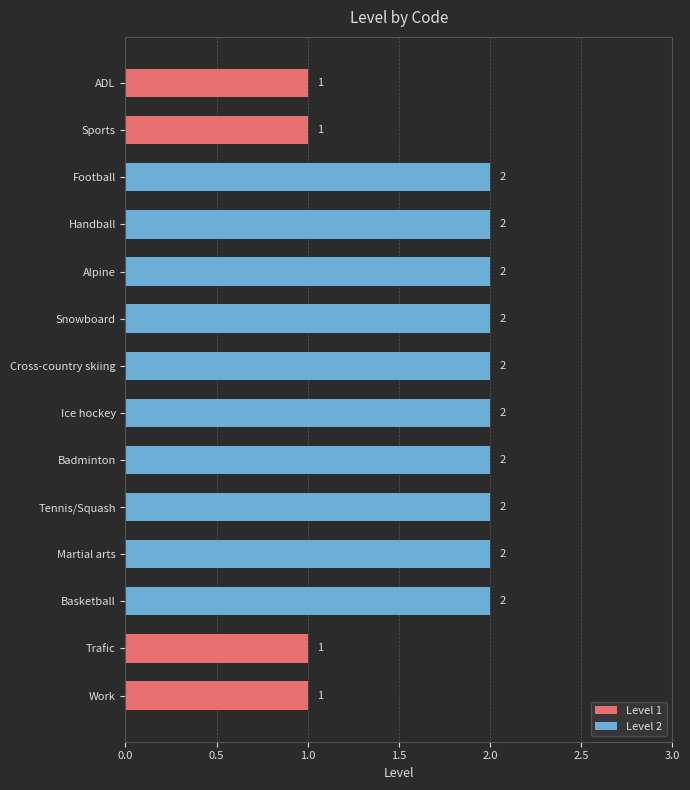

Count the values in the range 1 to 2.

14